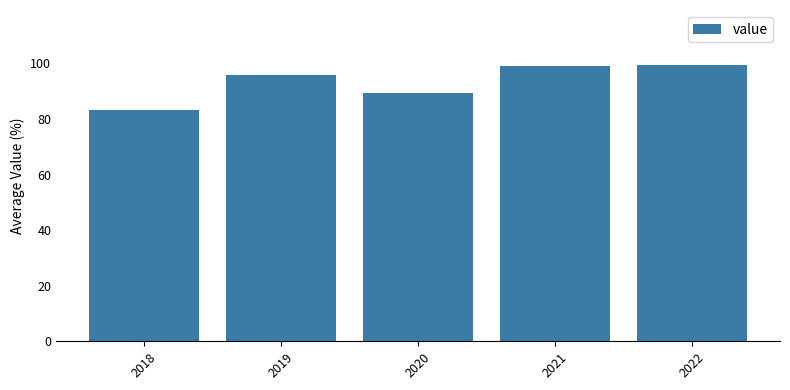

Count the number of values greater than 95.

3